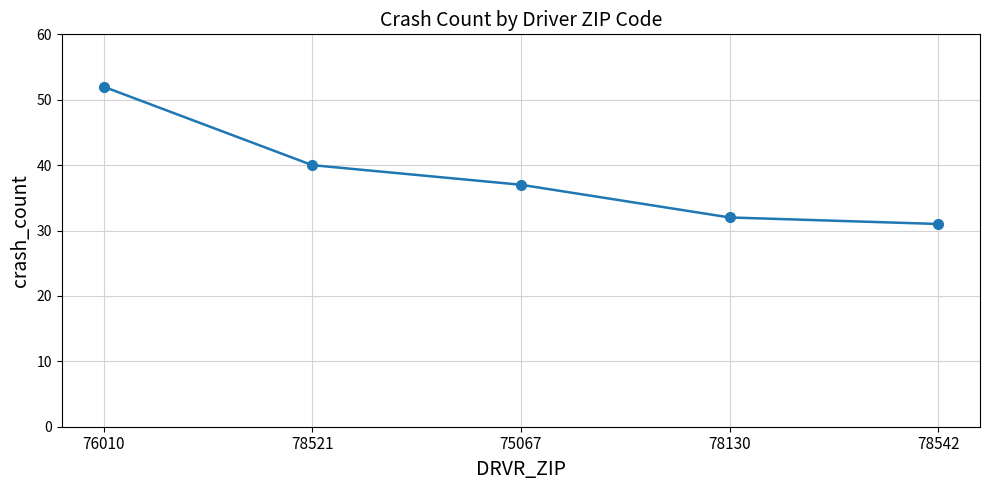

What is the difference between the maximum and minimum values?

21